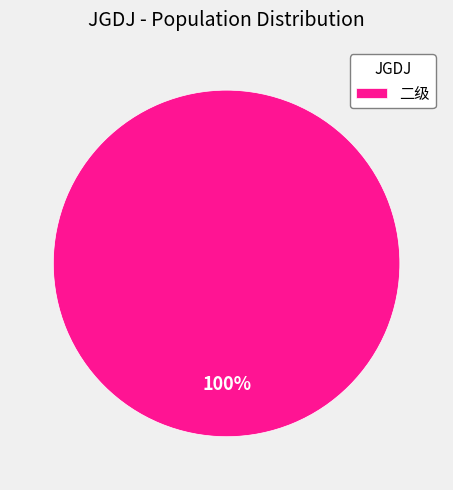

Is 二级 the majority of the pie?

Yes